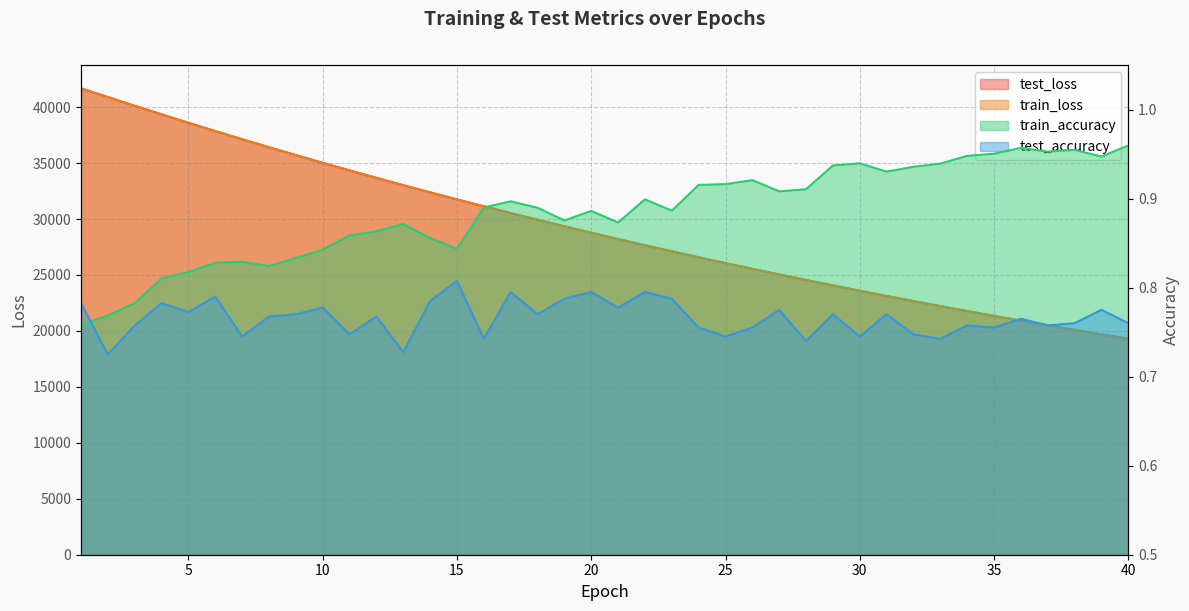

The value of test_loss at 8 is 51307.0. True or false?

False